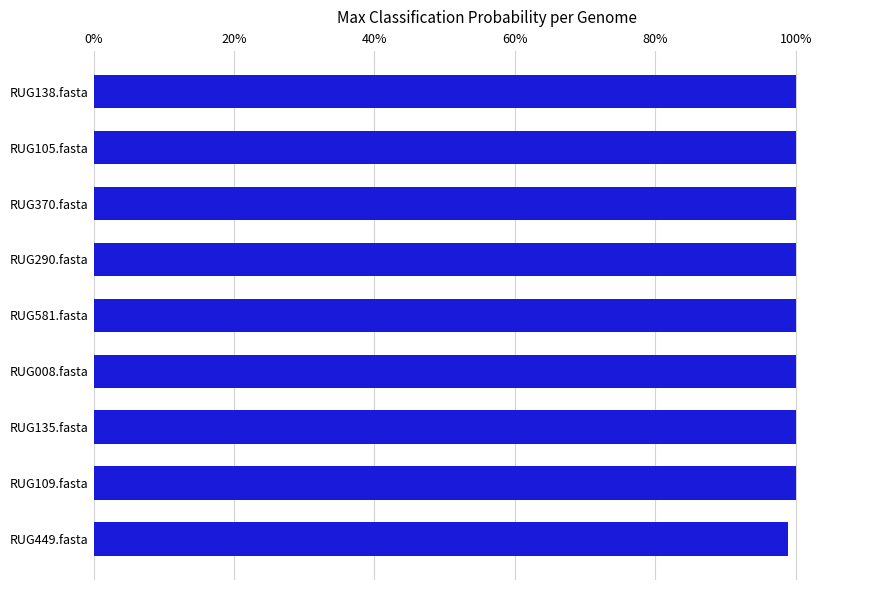

Which category has the lowest value across all series?

RUG449.fasta